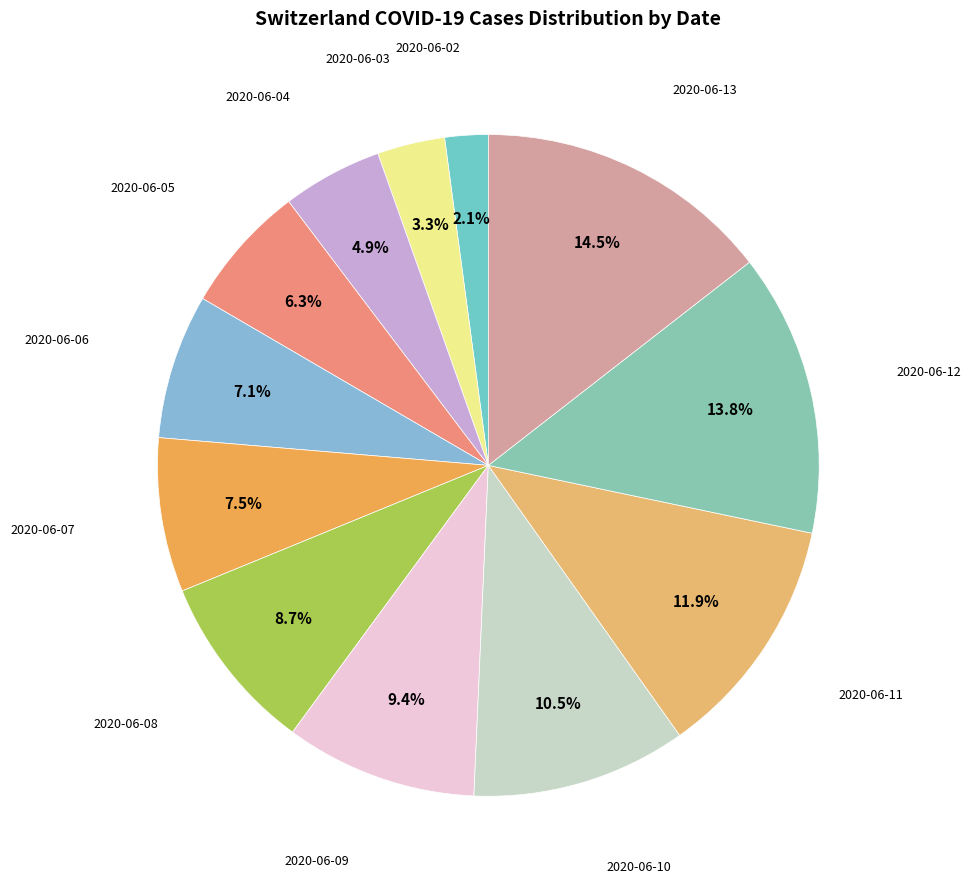

Count the number of slices in the pie.

12